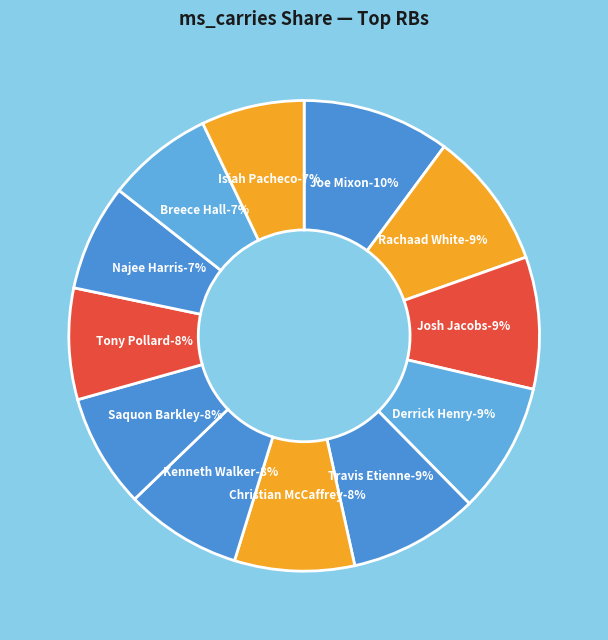

To the nearest percent, what portion does Breece Hall represent?

7%